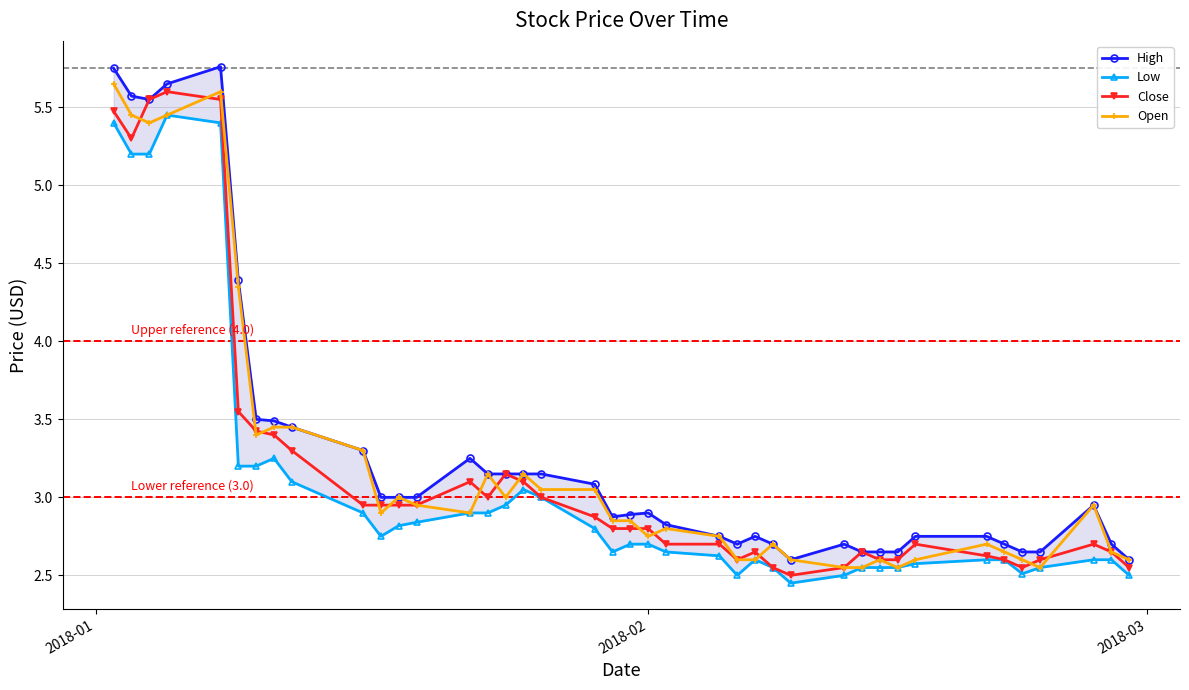

What are all the series names shown in the legend?

High, Low, Close, Open